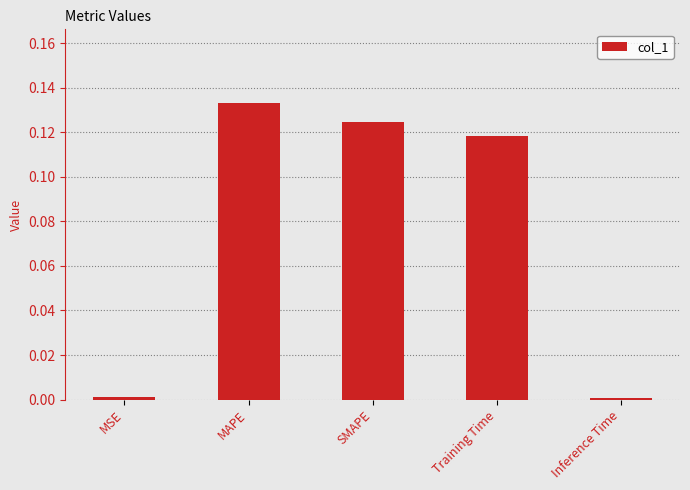

What is the label of the 3rd bar from the left?

SMAPE